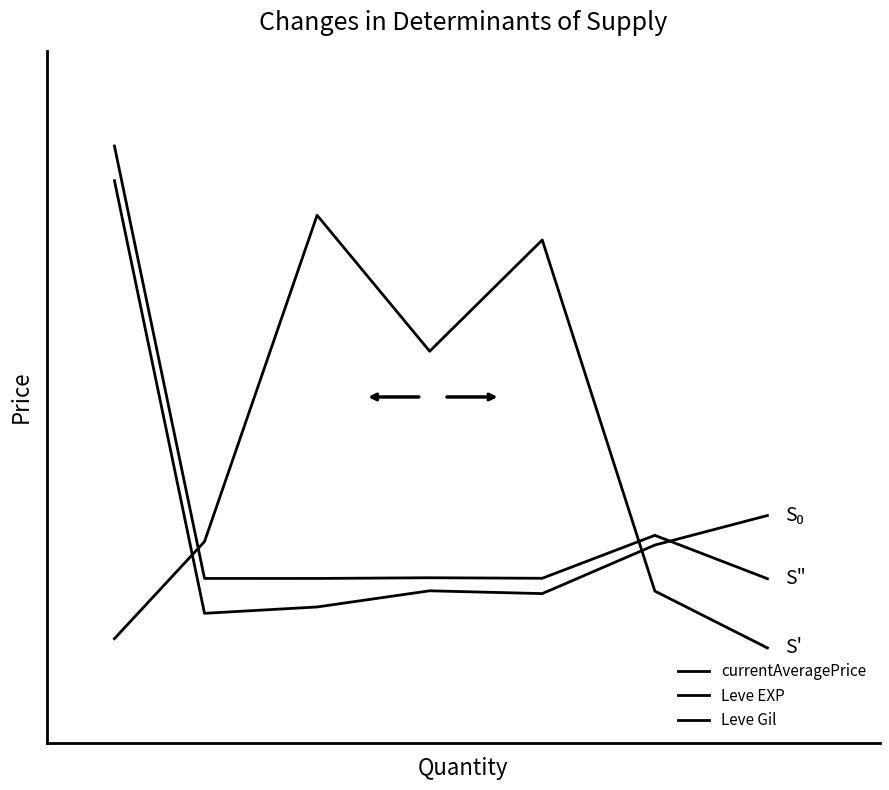

Reading right to left, transcribe all the data shown in this chart.

currentAveragePrice: 0.1	0.2	0.1	0.1	0.1	0.1	1.1
Leve EXP: 0.2	0.2	0.0	0.1	0.0	0.0	1.0
Leve Gil: -0.1	0.1	0.9	0.6	0.9	0.2	-0.1